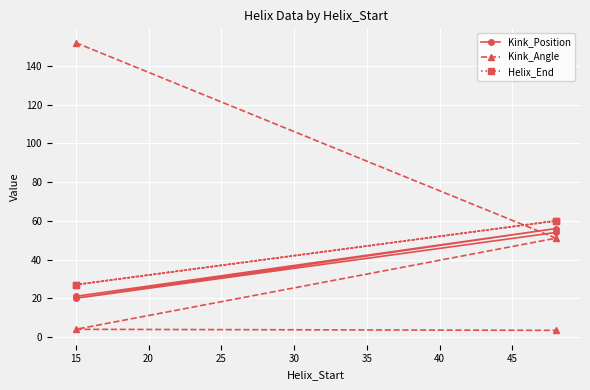

How many lines are shown in the chart?

3